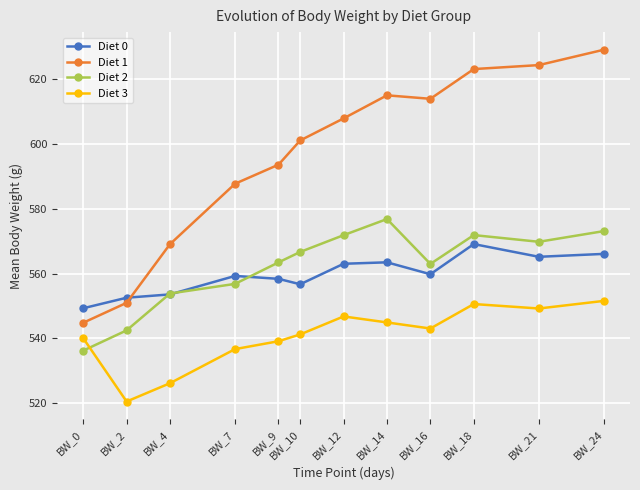

Which series has the widest spread of values?

Diet 1